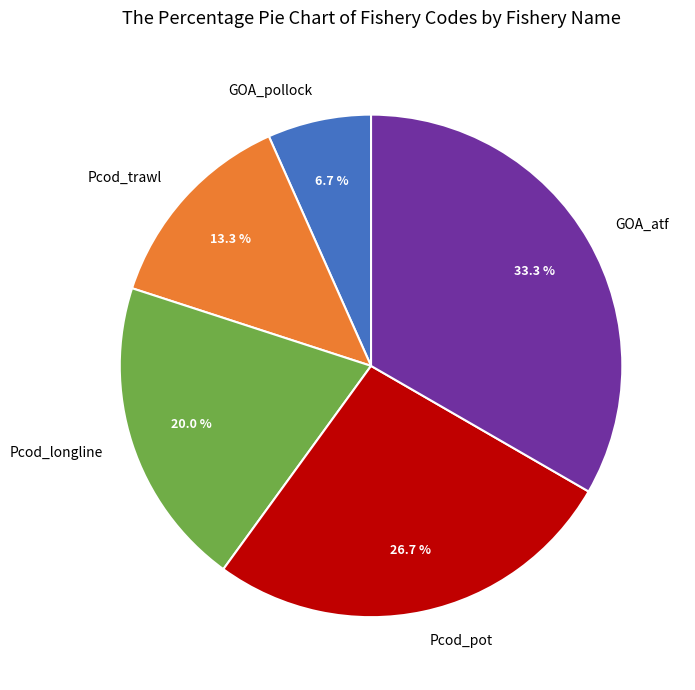

How many segments does this pie chart have?

5